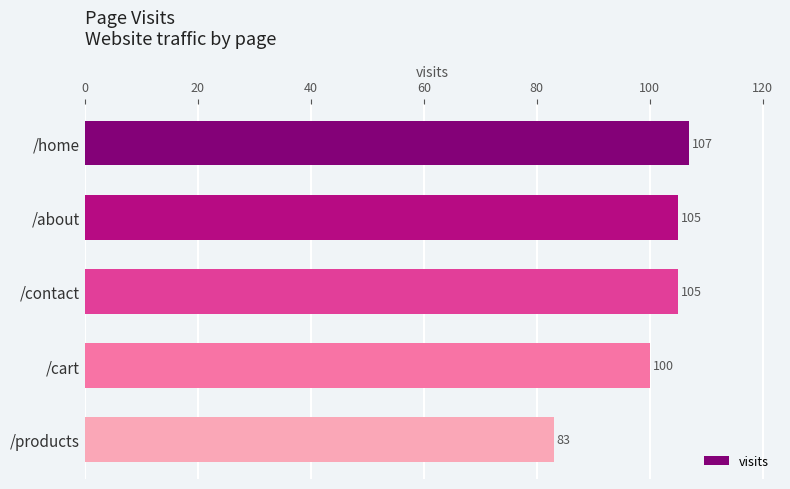

Where is the data nearest to the value 95?

/cart